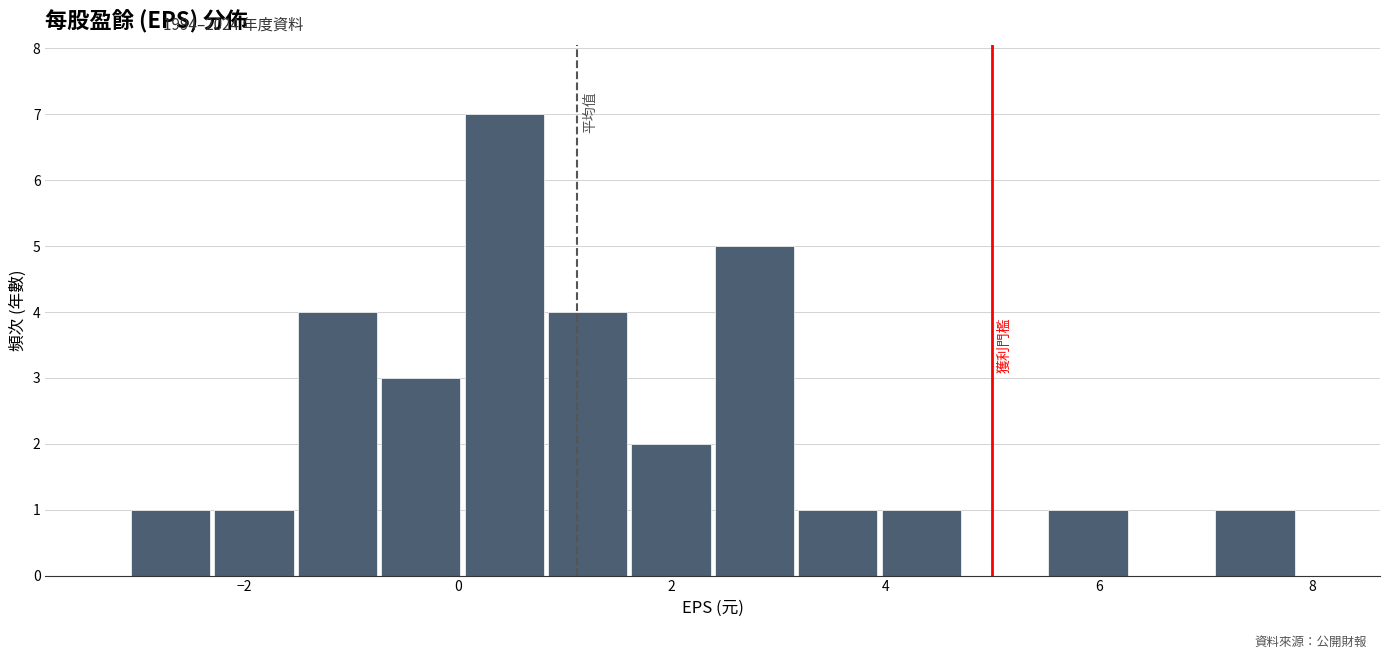

Read against the x-axis, roughly where is the centre of the tallest bar?

0.4